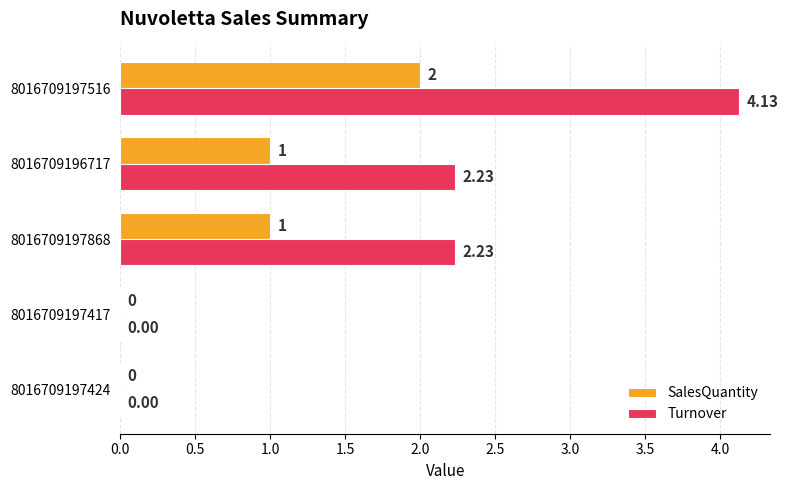

What is the sum of the SalesQuantity values at 8016709197417 and 8016709197868?

1.0